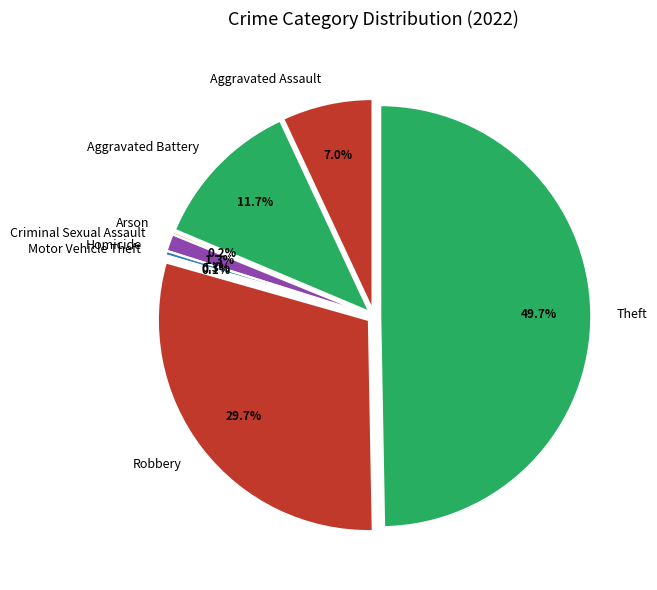

To the nearest percent, what is the combined percentage of Motor Vehicle Theft and Theft?

50%